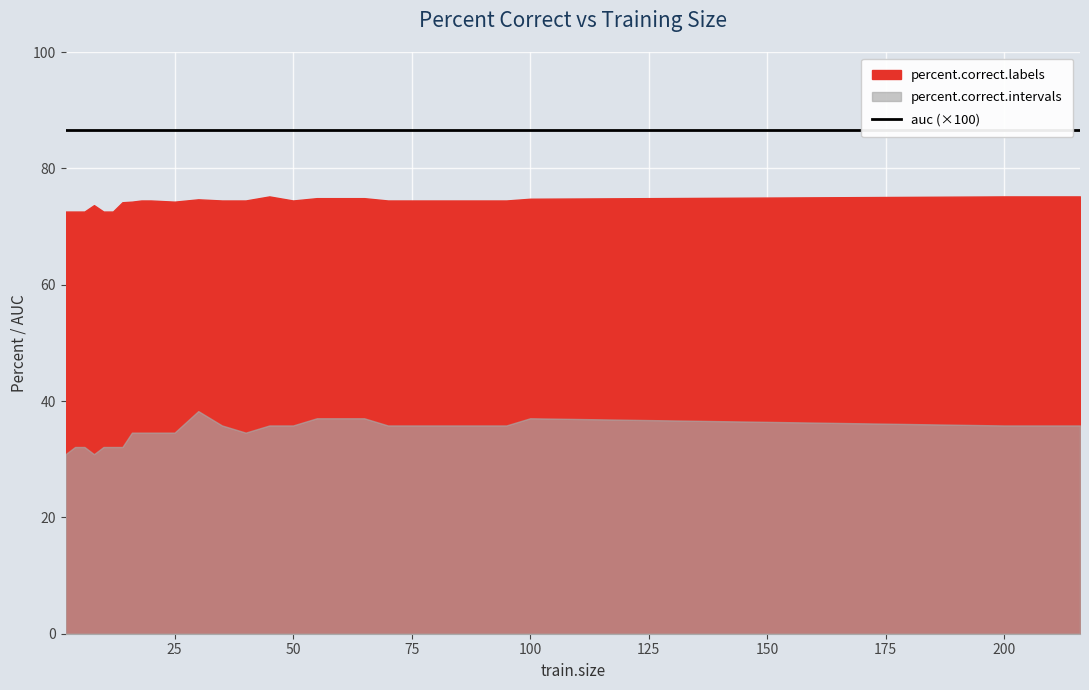

What is the total value across all series at 35?

111.1